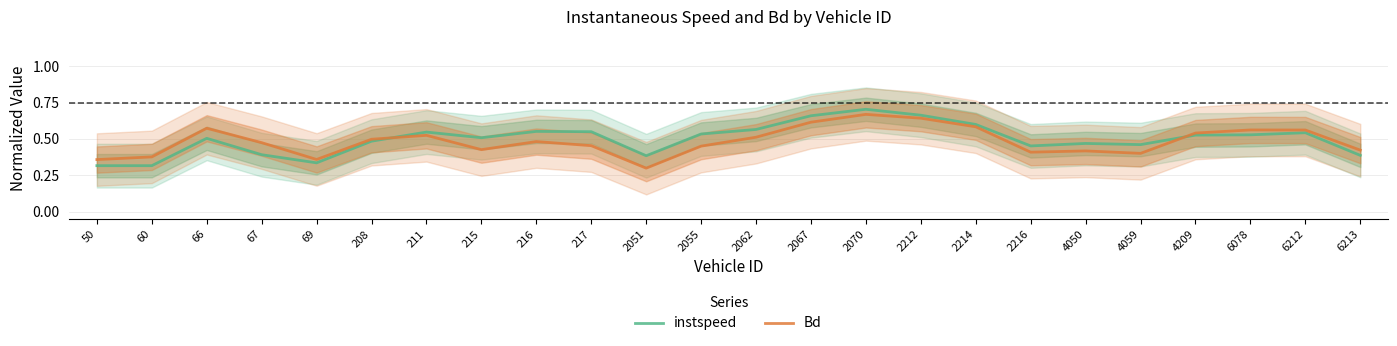

Which label corresponds to the largest value in the chart?

2070